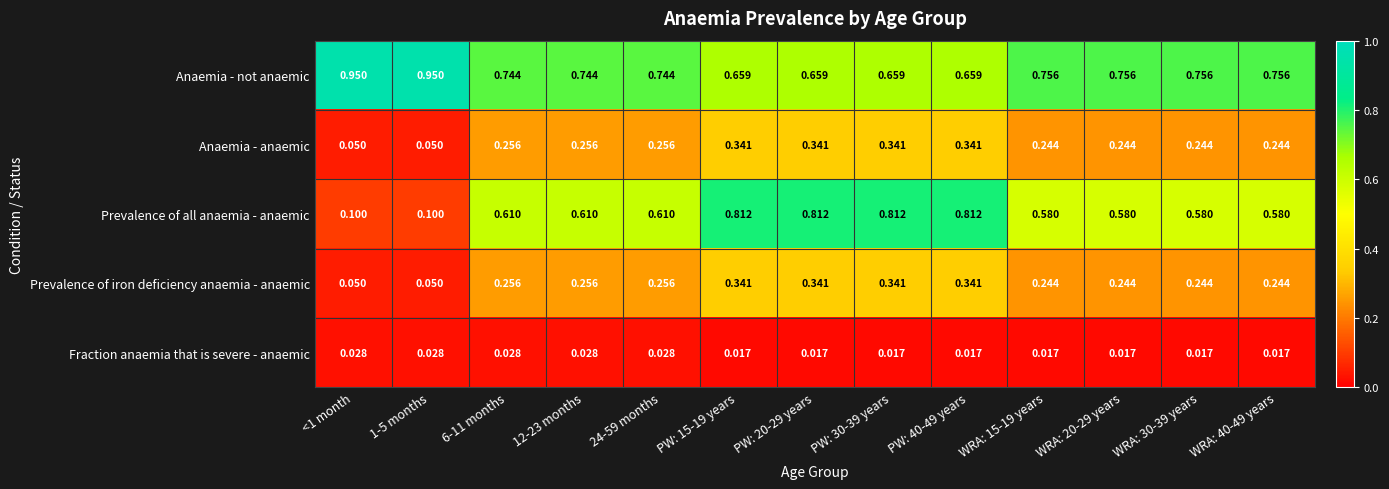

Which series has the widest spread of values?

Prevalence of all anaemia - anaemic